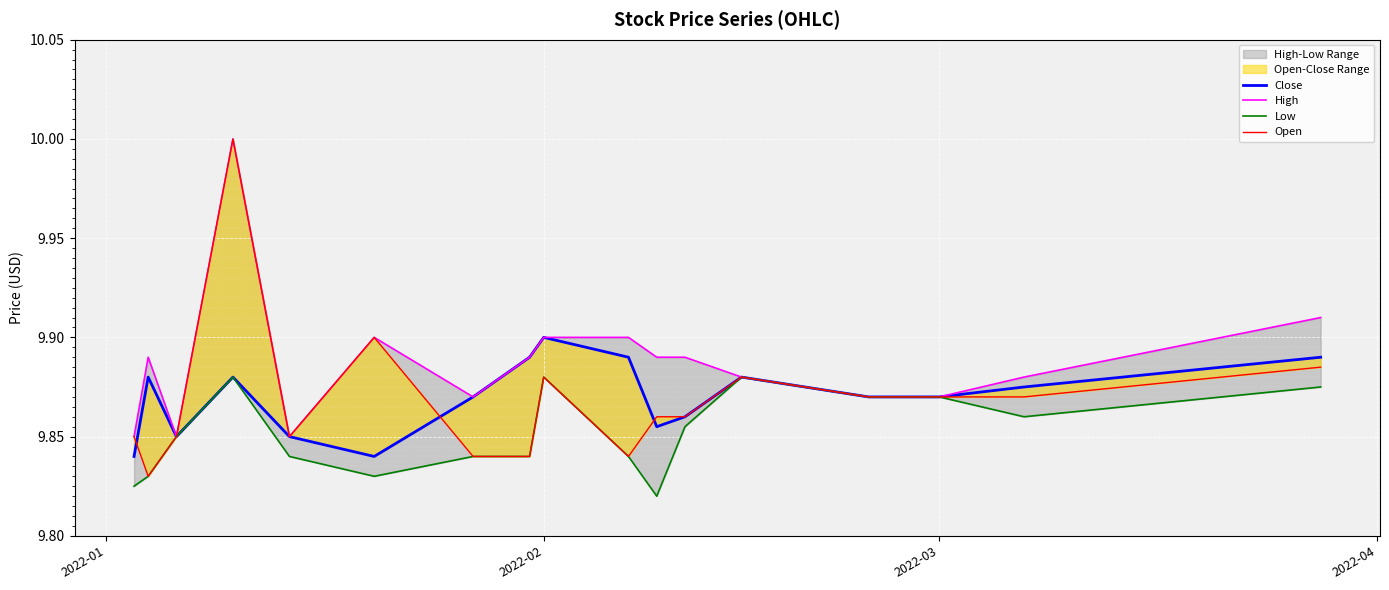

Is the value of High at 14 greater than the value of Low at 19?

No